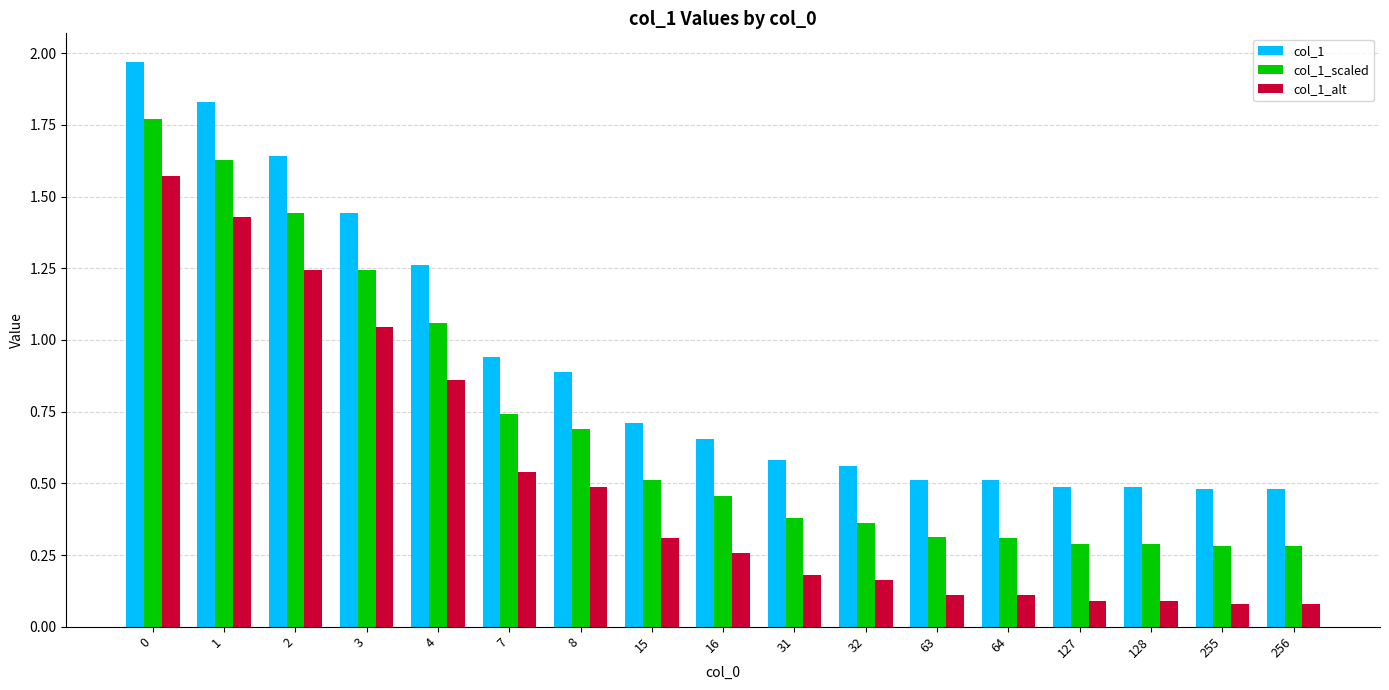

What is the smallest value displayed?

0.1